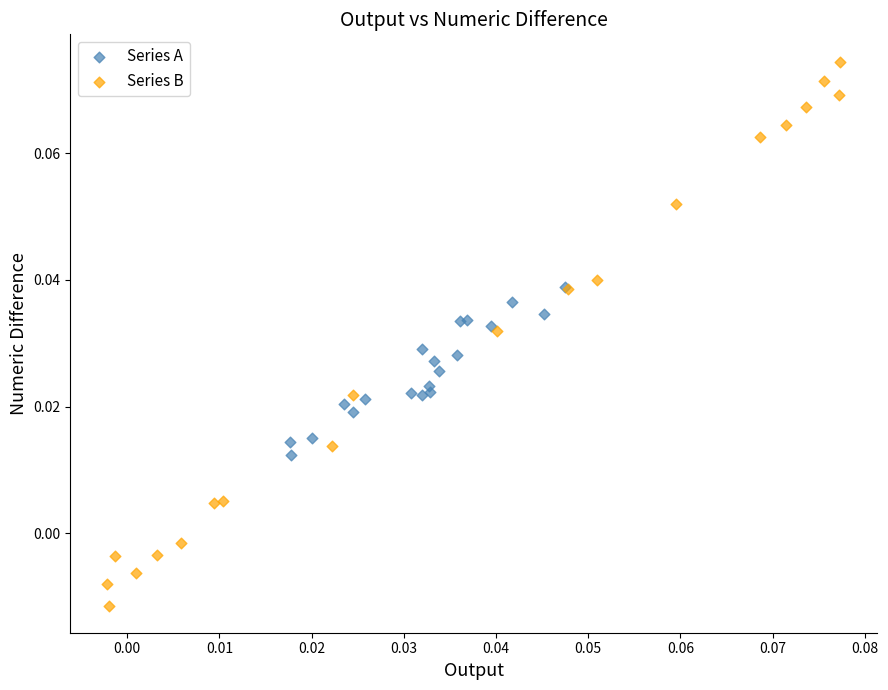

Which series reaches the minimum Y coordinate?

Series B